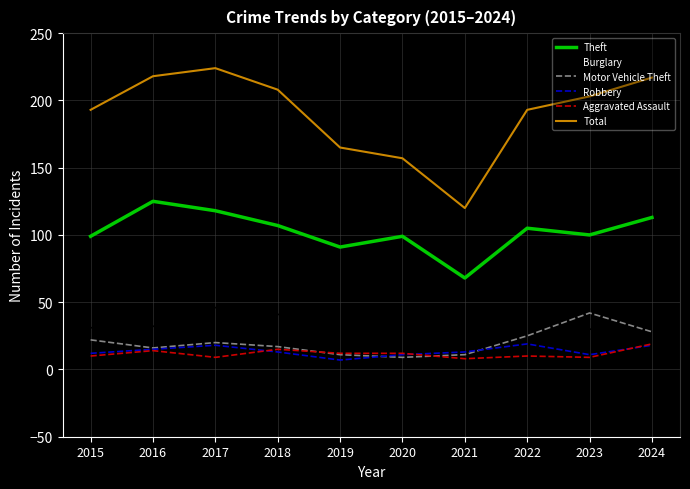

How many lines are shown in the chart?

6